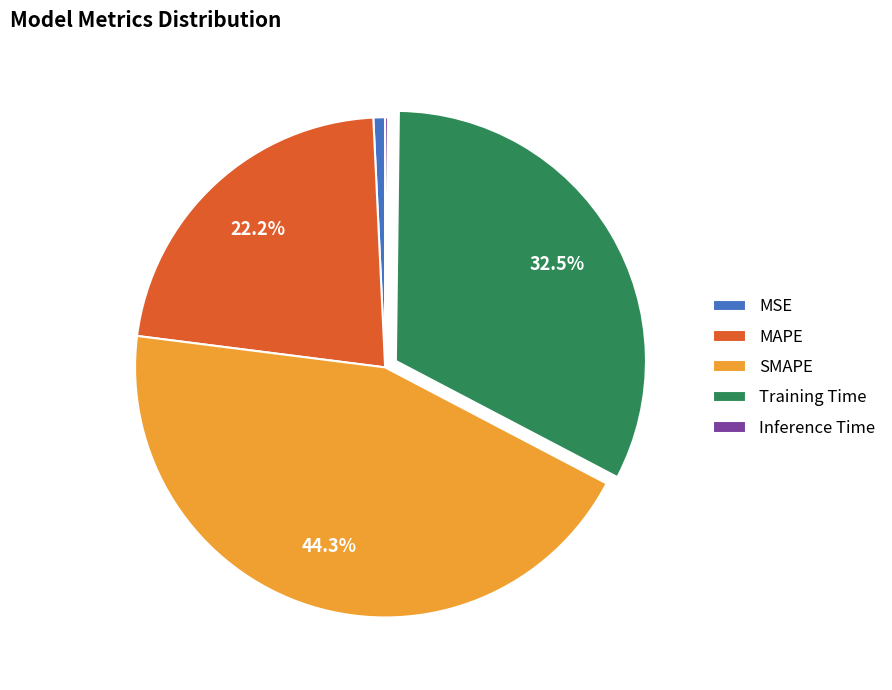

What is the largest slice in the pie chart?

SMAPE